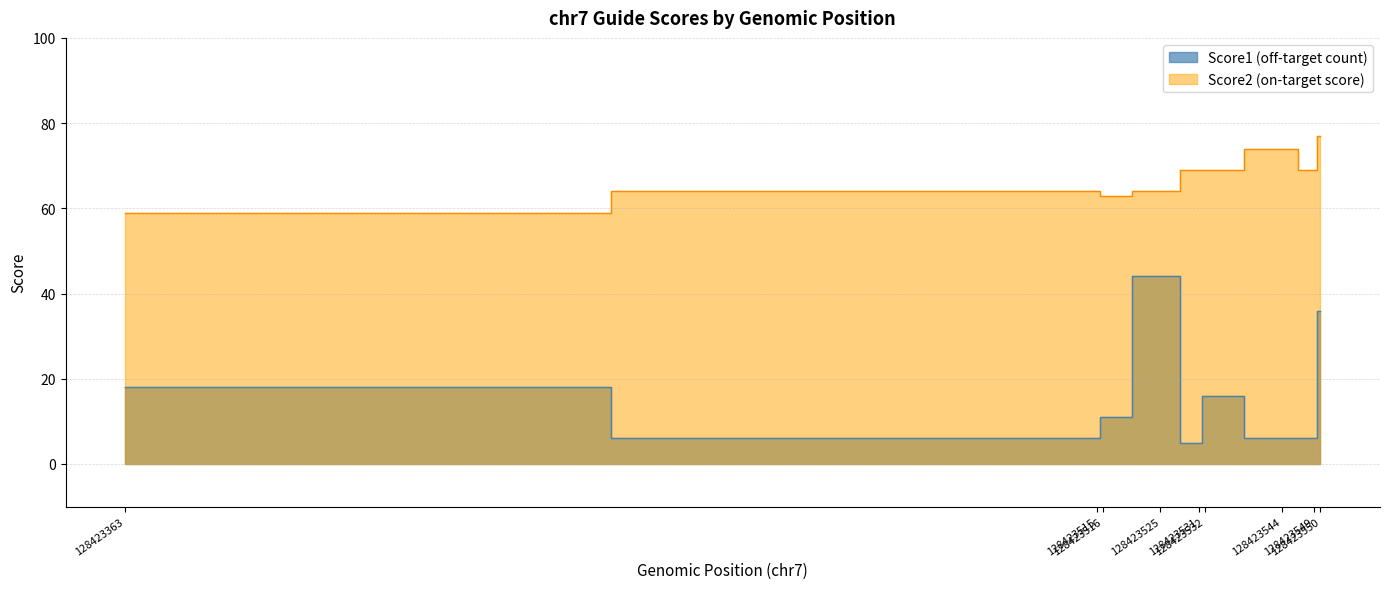

Rank the categories by value from highest to lowest.

128423525, 128423550, 128423363, 128423532, 128423516, 128423515, 128423544, 128423549, 128423531